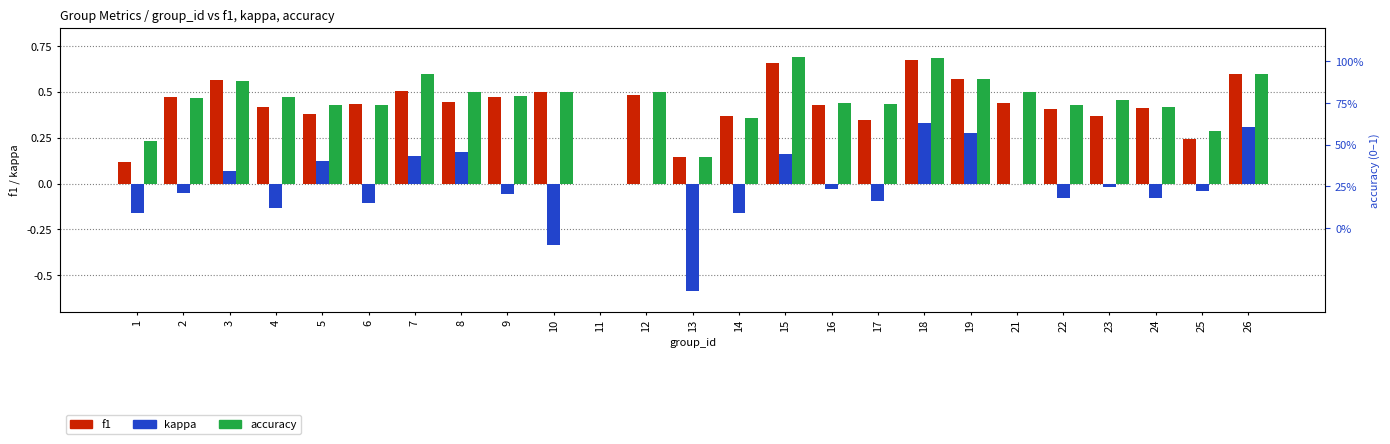

What value does the f1 series have at 26?

0.6